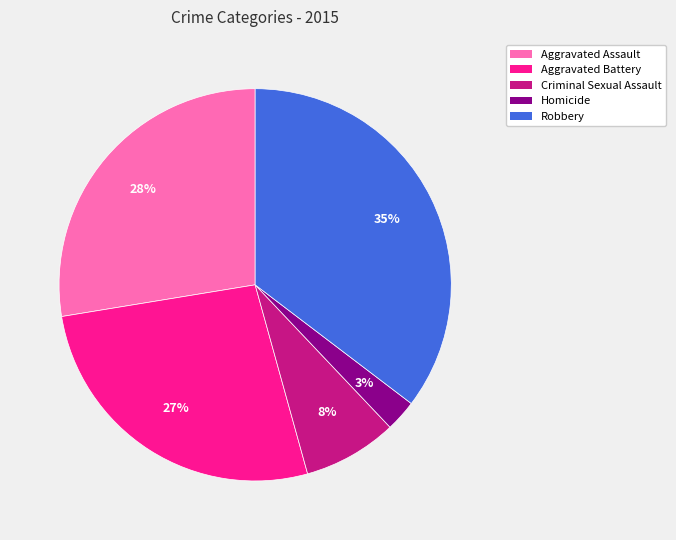

To the nearest percent, what is the difference between the Criminal Sexual Assault and Aggravated Battery slice percentages?

19%